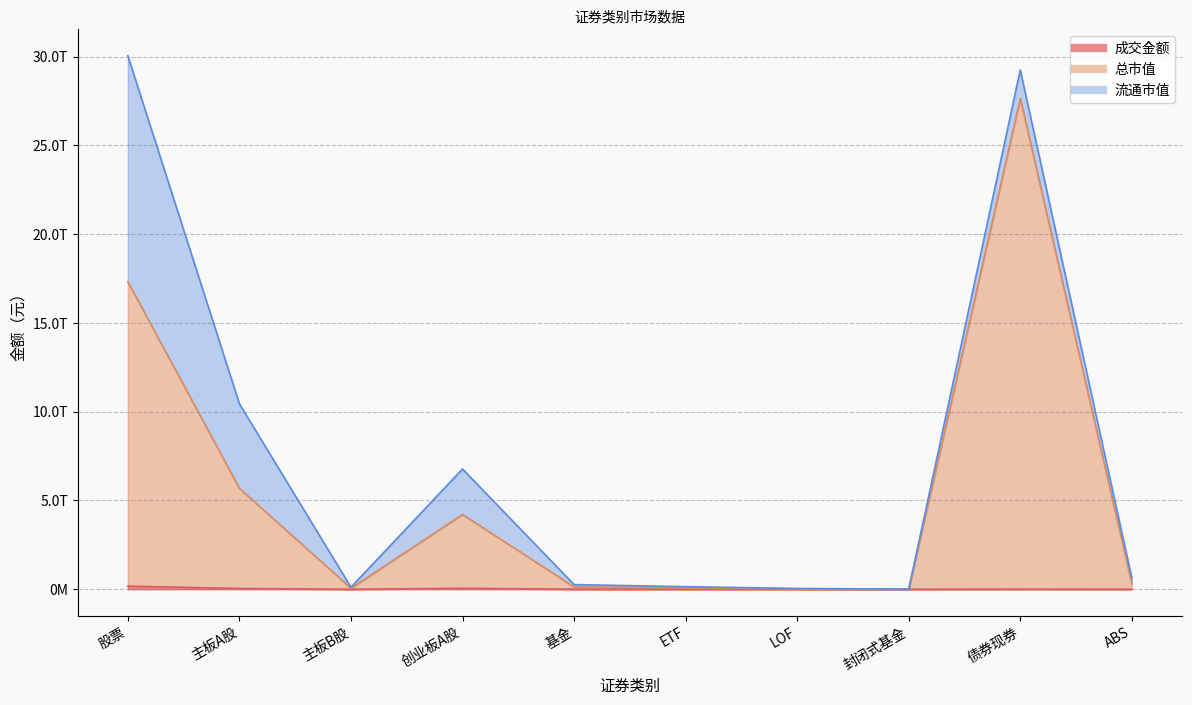

What is the sum of all 成交金额 values?

280984220038.4